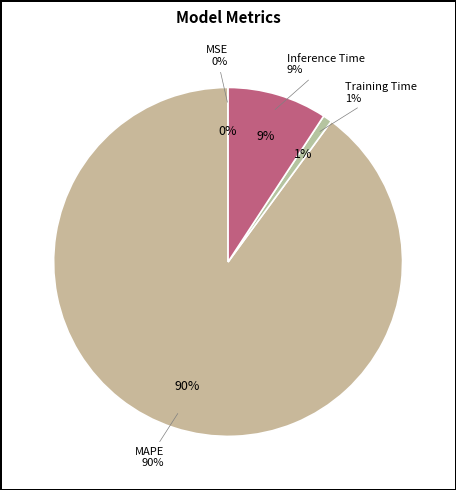

What is the majority slice?

MAPE